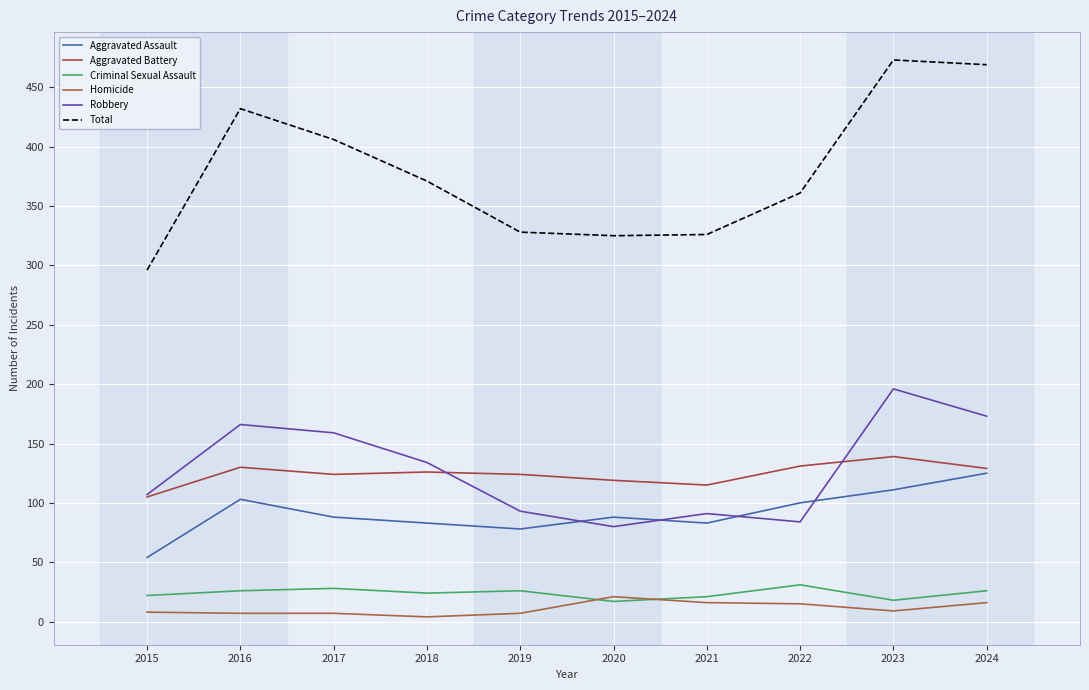

At which category does the chart reach its peak across all series?

2023